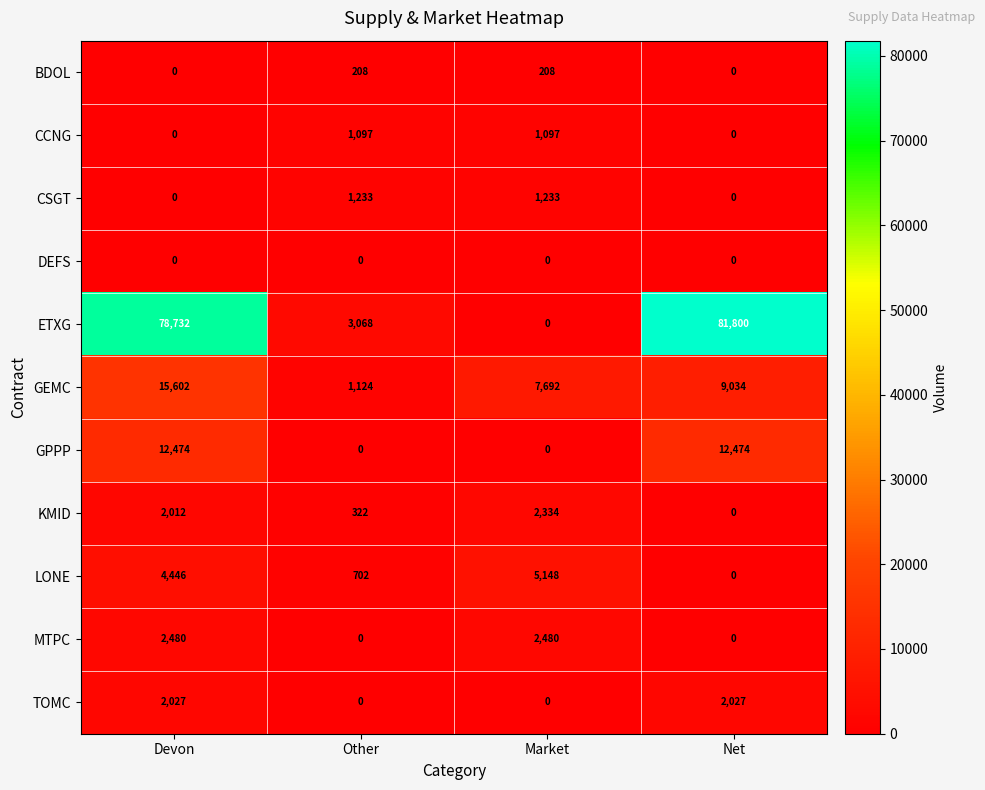

The value of LONE at Net is 2319. True or false?

False